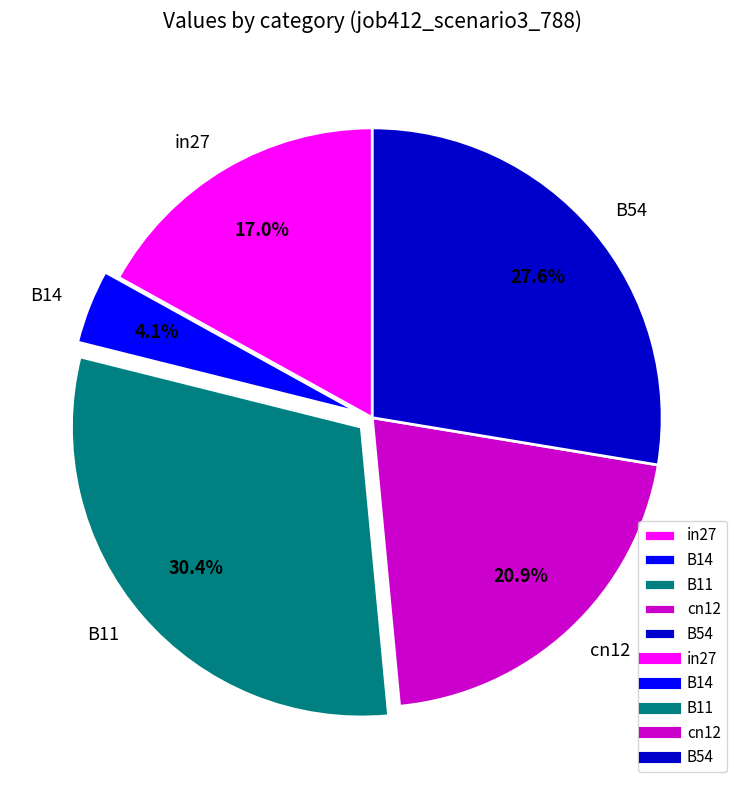

Rank the categories by value from lowest to highest.

B14, in27, cn12, B54, B11